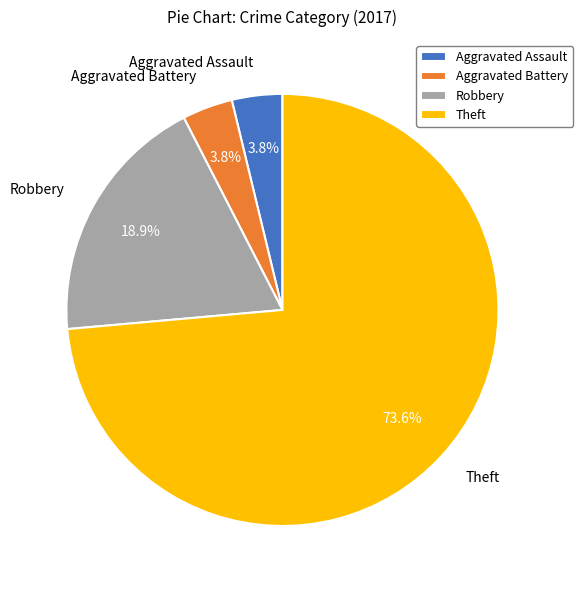

To the nearest percent, what is the difference between the Aggravated Battery and Robbery slice percentages?

15%